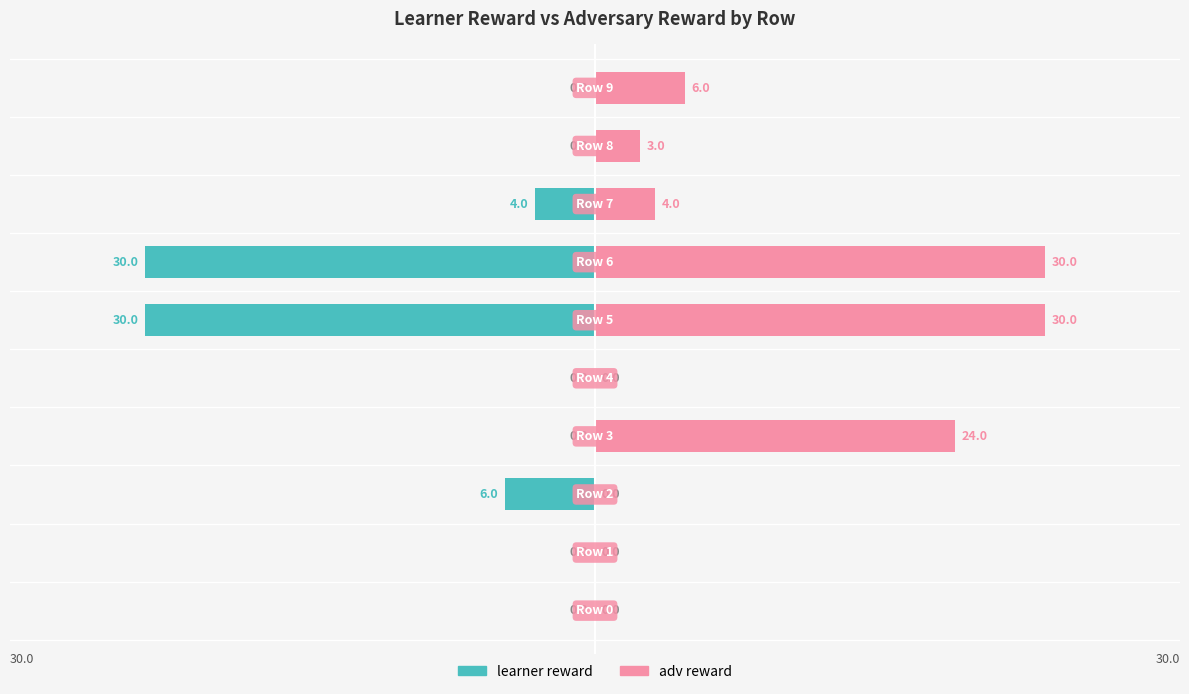

Does the chart contain stacked bars?

No